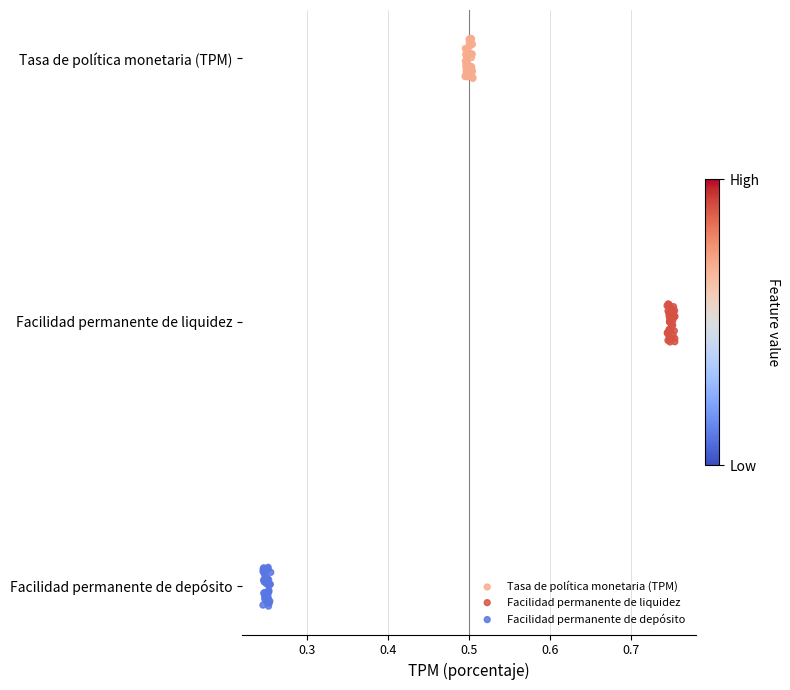

What are all the series names shown in the legend?

Tasa de política monetaria (TPM), Facilidad permanente de liquidez, Facilidad permanente de depósito